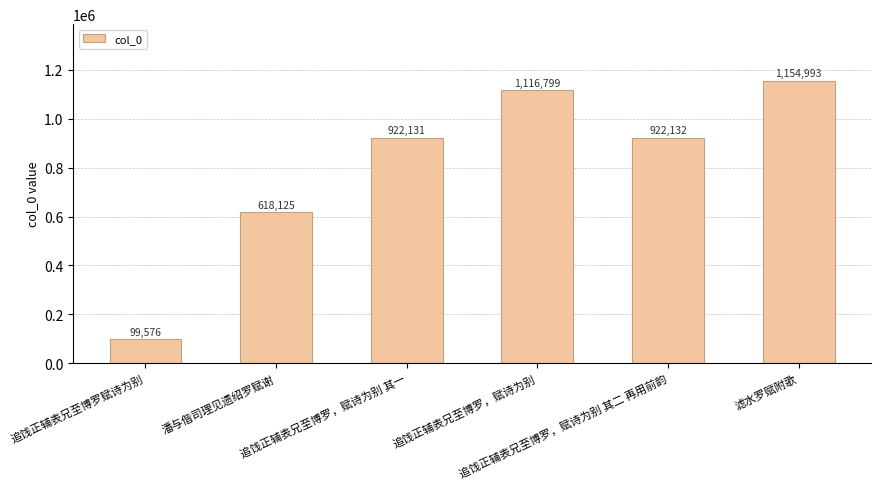

What is the sum of all values?

4833756